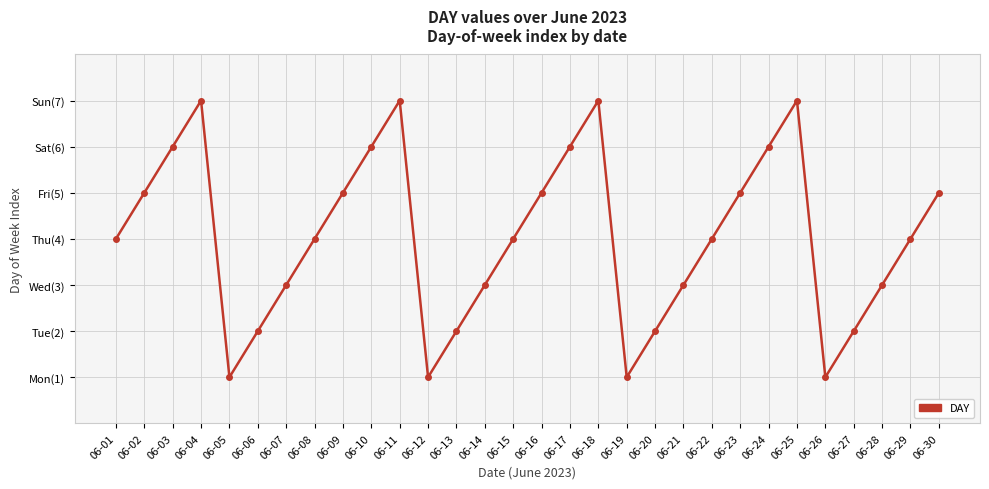

List the labels in order of value, largest first.

06-04, 06-11, 06-18, 06-25, 06-03, 06-10, 06-17, 06-24, 06-02, 06-09, 06-16, 06-23, 06-30, 06-01, 06-08, 06-15, 06-22, 06-29, 06-07, 06-14, 06-21, 06-28, 06-06, 06-13, 06-20, 06-27, 06-05, 06-12, 06-19, 06-26